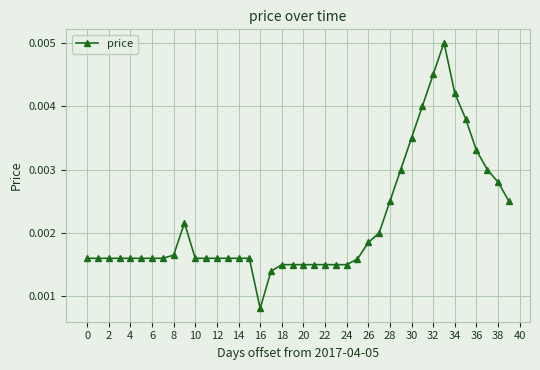

True or false: the data has more than 0 interior local peaks.

True